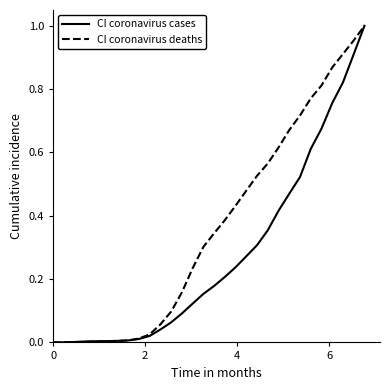

List the series in order of their overall mean, highest first.

CI coronavirus deaths, CI coronavirus cases